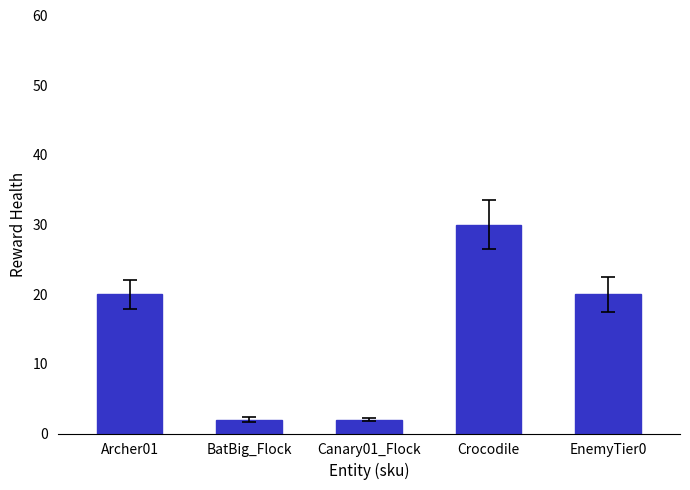

What is the ratio of the value at EnemyTier0 to the value at Archer01?

1.0